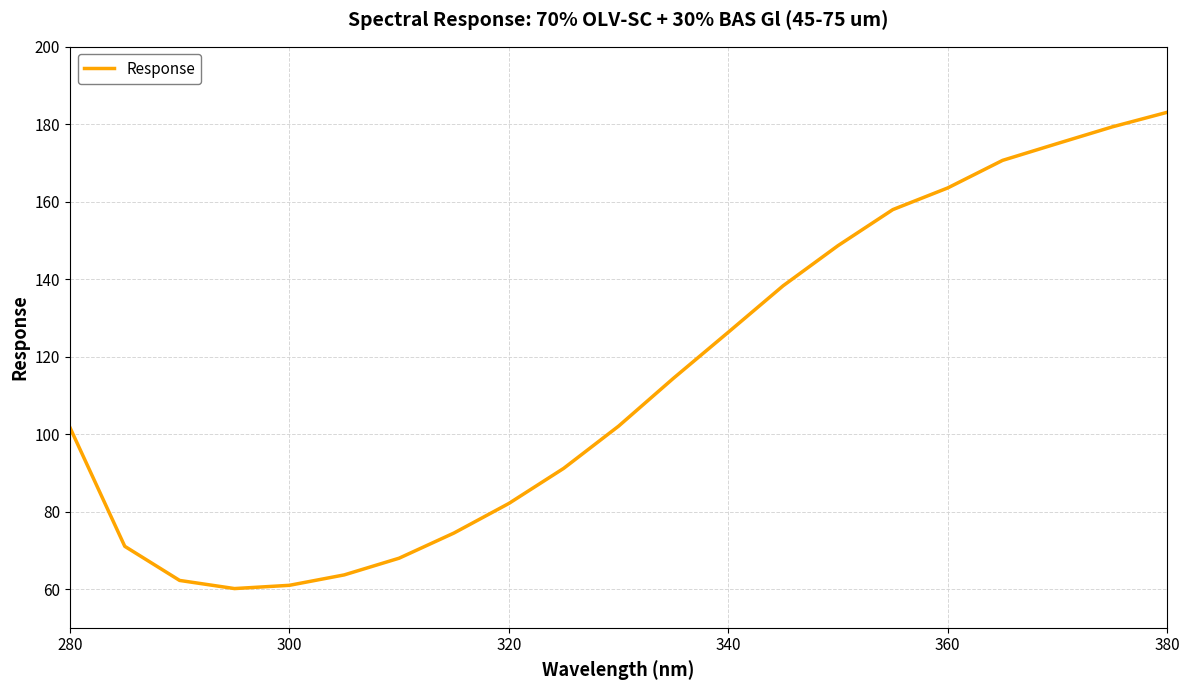

What is the difference between the maximum and minimum values?

123.0